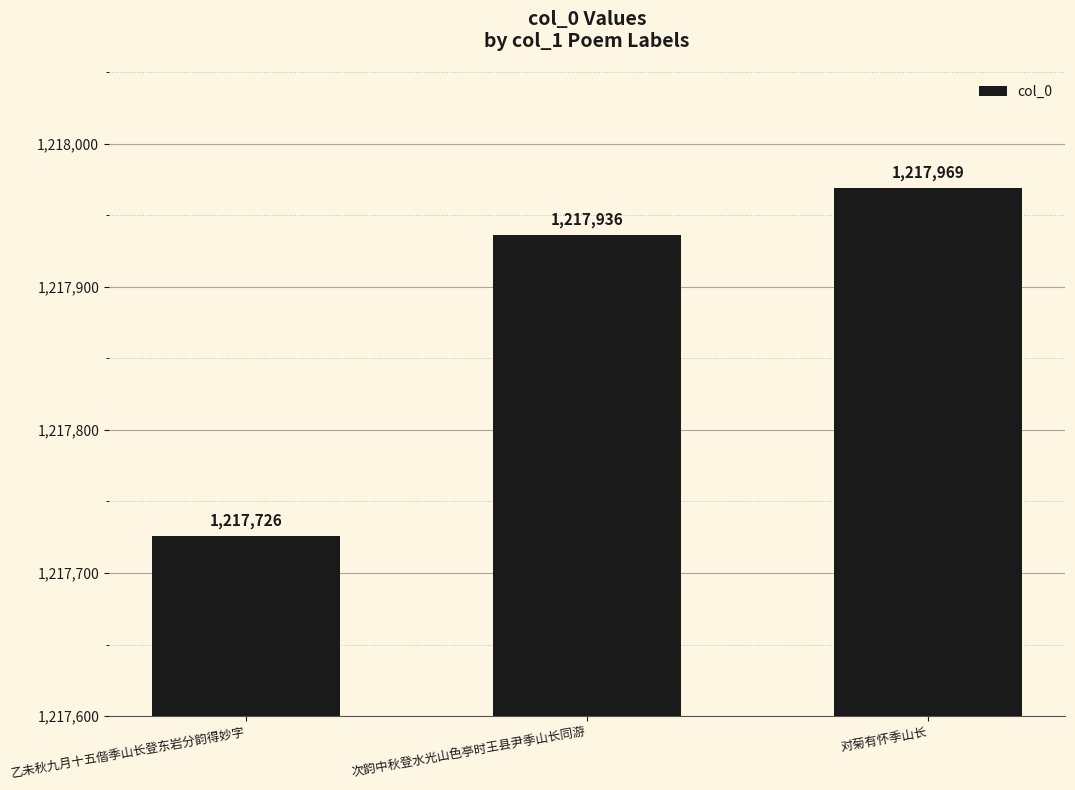

What is the sum of the values at 次韵中秋登水光山色亭时王县尹季山长同游 and 乙未秋九月十五偕季山长登东岩分韵得妙字?

2435662